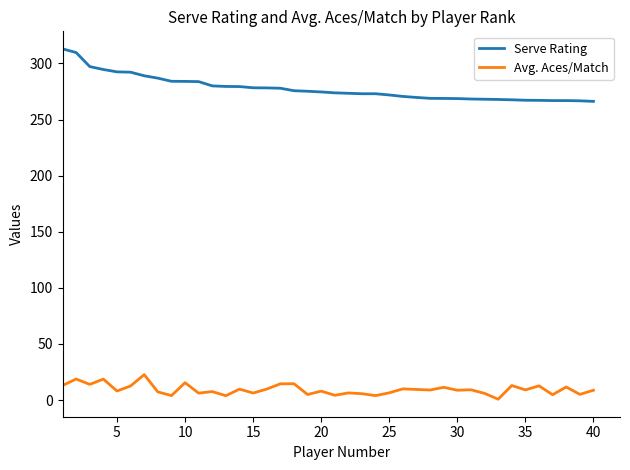

Rank the series by their average value, from lowest to highest.

Avg. Aces/Match, Serve Rating